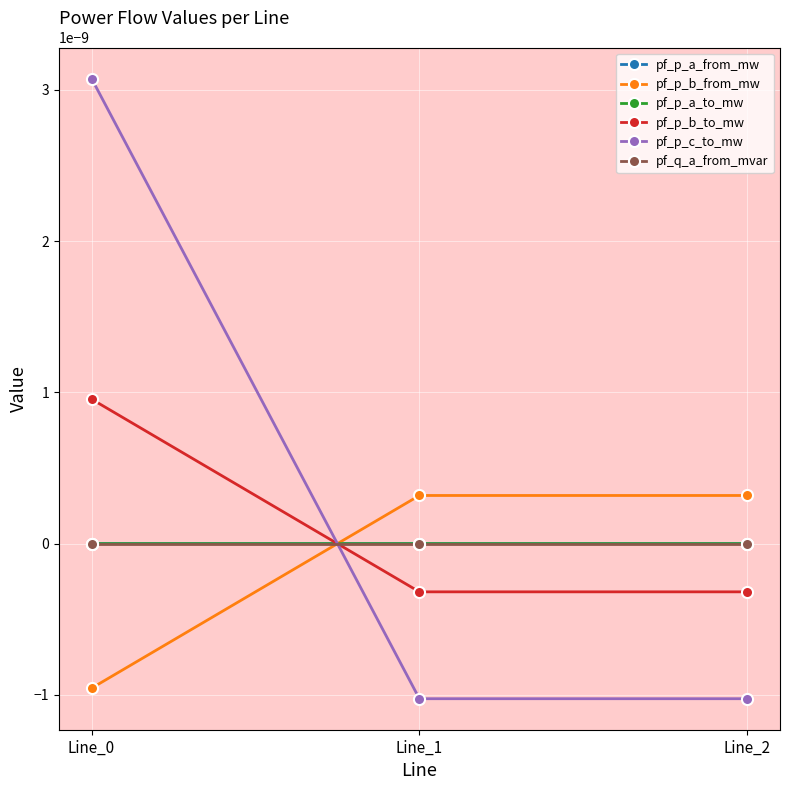

Which series has the widest spread of values?

pf_p_c_to_mw